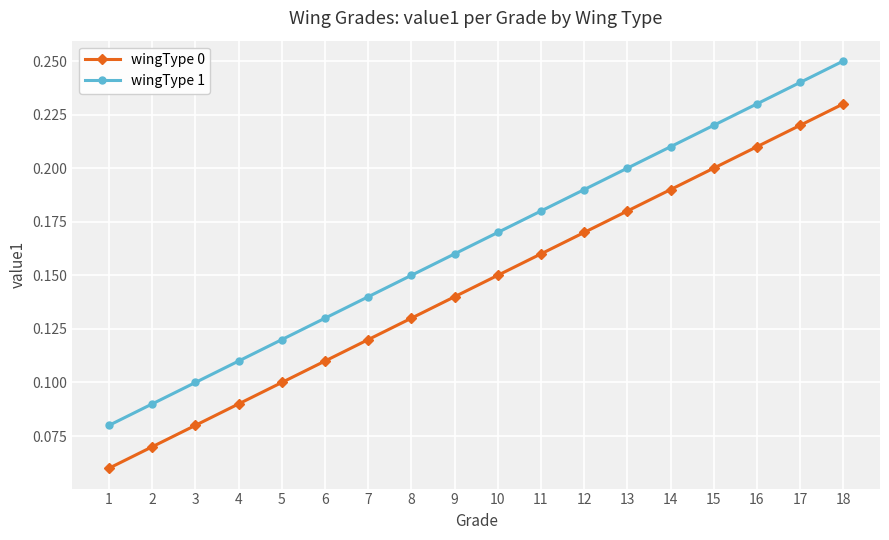

How many wingType 0 values are between 0 and 1?

18